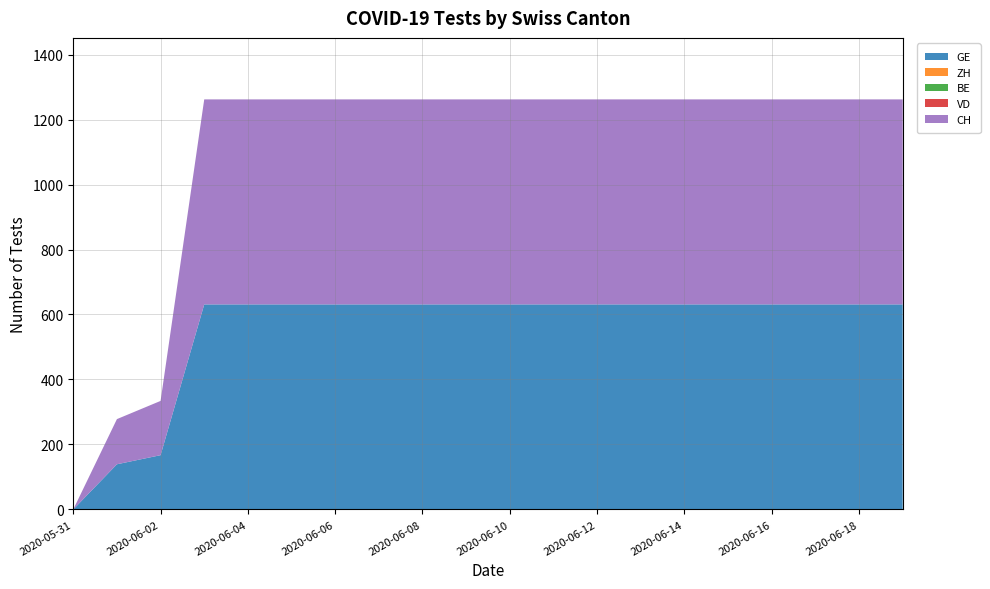

Reading right to left, transcribe all the data shown in this chart.

GE: 2020-06-19=631	2020-06-18=631	2020-06-17=631	2020-06-16=631	2020-06-15=631	2020-06-14=631	2020-06-13=631	2020-06-12=631	2020-06-11=631	2020-06-10=631	2020-06-09=631	2020-06-08=631	2020-06-07=631	2020-06-06=631	2020-06-05=631	2020-06-04=631	2020-06-03=631	2020-06-02=167	2020-06-01=139	2020-05-31=0
ZH: 2020-06-19=0	2020-06-18=0	2020-06-17=0	2020-06-16=0	2020-06-15=0	2020-06-14=0	2020-06-13=0	2020-06-12=0	2020-06-11=0	2020-06-10=0	2020-06-09=0	2020-06-08=0	2020-06-07=0	2020-06-06=0	2020-06-05=0	2020-06-04=0	2020-06-03=0	2020-06-02=0	2020-06-01=0	2020-05-31=0
BE: 2020-06-19=0	2020-06-18=0	2020-06-17=0	2020-06-16=0	2020-06-15=0	2020-06-14=0	2020-06-13=0	2020-06-12=0	2020-06-11=0	2020-06-10=0	2020-06-09=0	2020-06-08=0	2020-06-07=0	2020-06-06=0	2020-06-05=0	2020-06-04=0	2020-06-03=0	2020-06-02=0	2020-06-01=0	2020-05-31=0
VD: 2020-06-19=0	2020-06-18=0	2020-06-17=0	2020-06-16=0	2020-06-15=0	2020-06-14=0	2020-06-13=0	2020-06-12=0	2020-06-11=0	2020-06-10=0	2020-06-09=0	2020-06-08=0	2020-06-07=0	2020-06-06=0	2020-06-05=0	2020-06-04=0	2020-06-03=0	2020-06-02=0	2020-06-01=0	2020-05-31=0
CH: 2020-06-19=631	2020-06-18=631	2020-06-17=631	2020-06-16=631	2020-06-15=631	2020-06-14=631	2020-06-13=631	2020-06-12=631	2020-06-11=631	2020-06-10=631	2020-06-09=631	2020-06-08=631	2020-06-07=631	2020-06-06=631	2020-06-05=631	2020-06-04=631	2020-06-03=631	2020-06-02=167	2020-06-01=139	2020-05-31=0